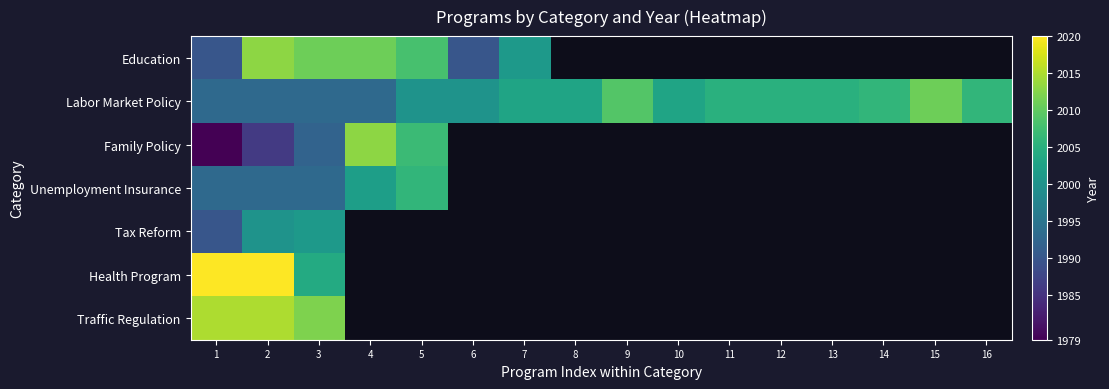

What is the difference between the maximum and minimum values in the Unemployment Insurance series?

13.0